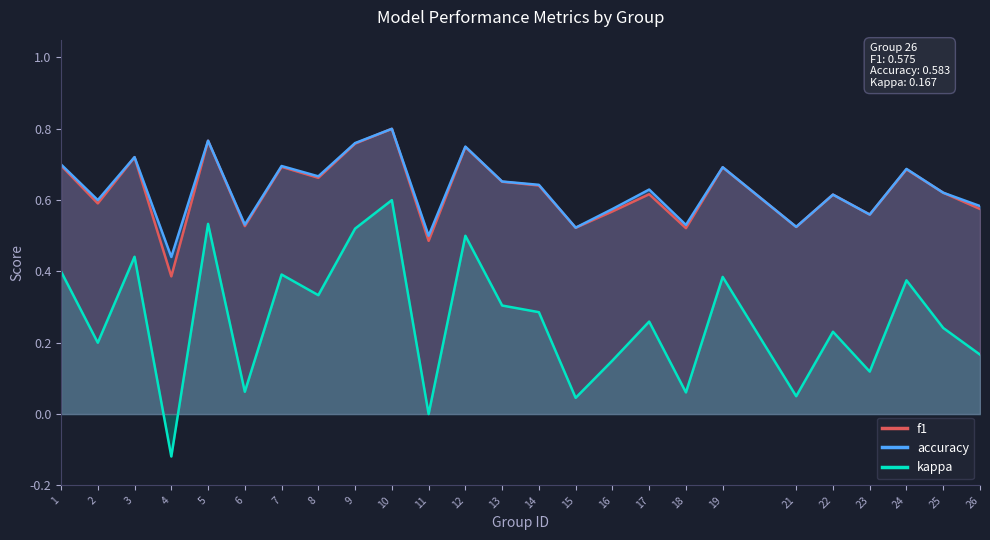

How many interior local peaks does the f1 series have?

9